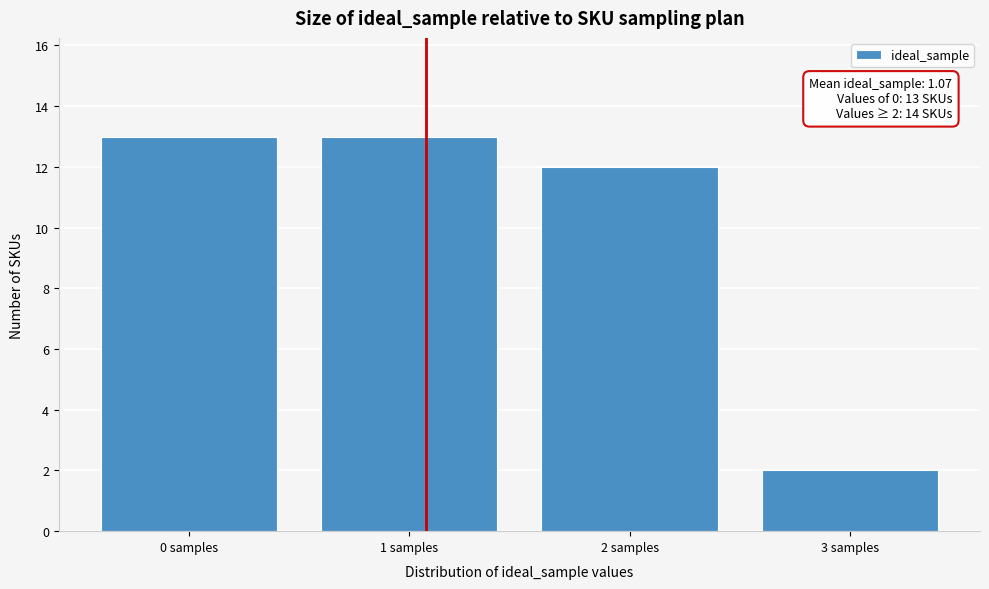

Reading left to right, what are all the values shown in this chart?

13	13	12	2